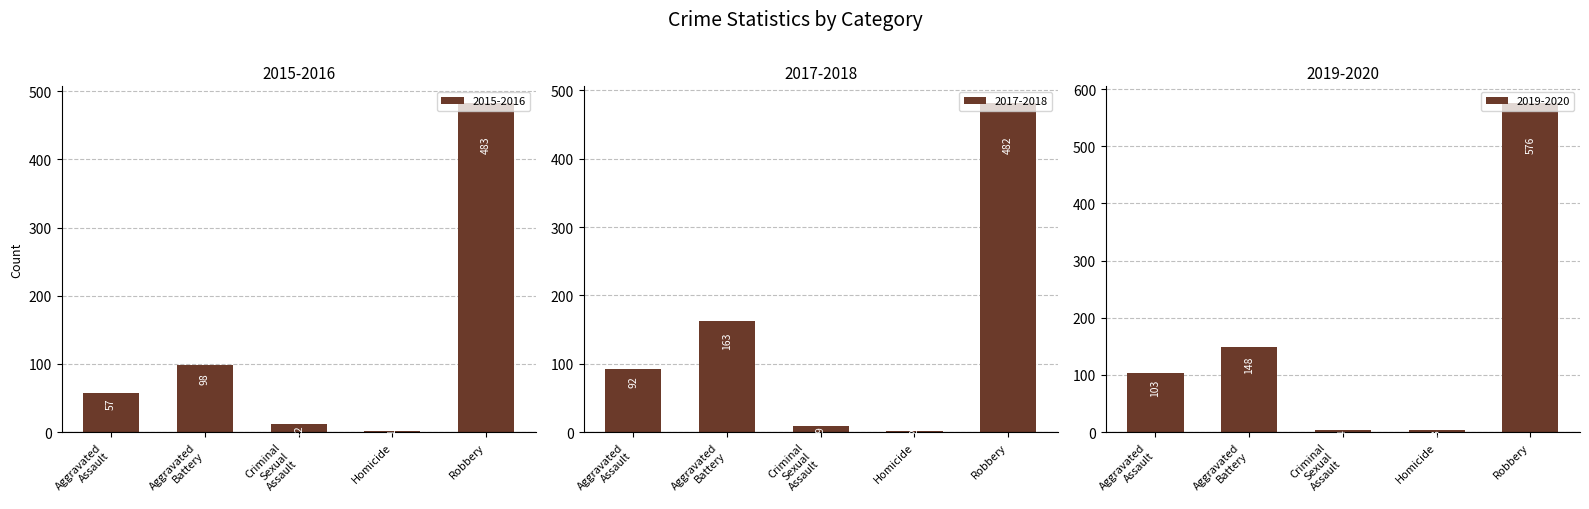

What is the sum of all 2015-2016 values?

651